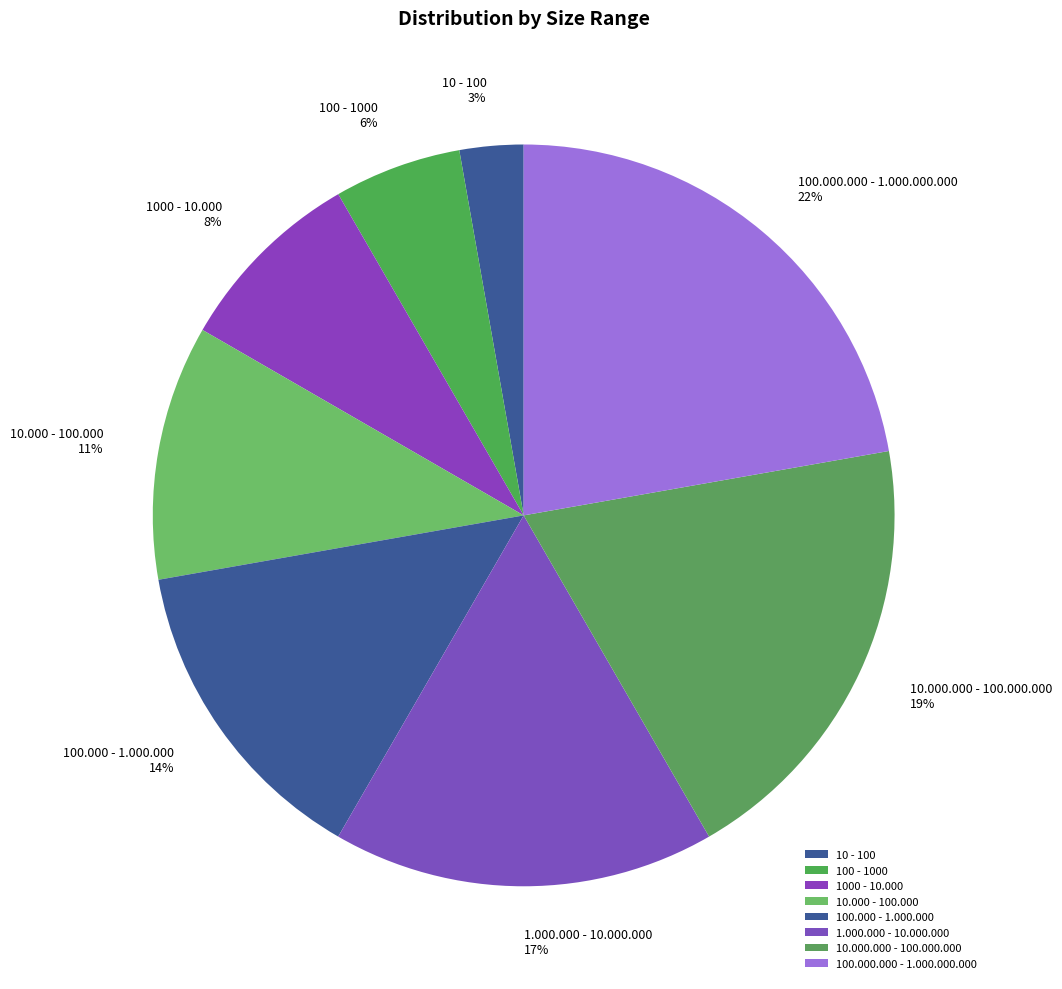

To the nearest percent, what percentage of the pie is 10 - 100?

3%